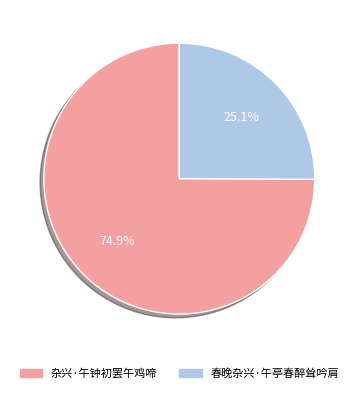

How many segments does this pie chart have?

2